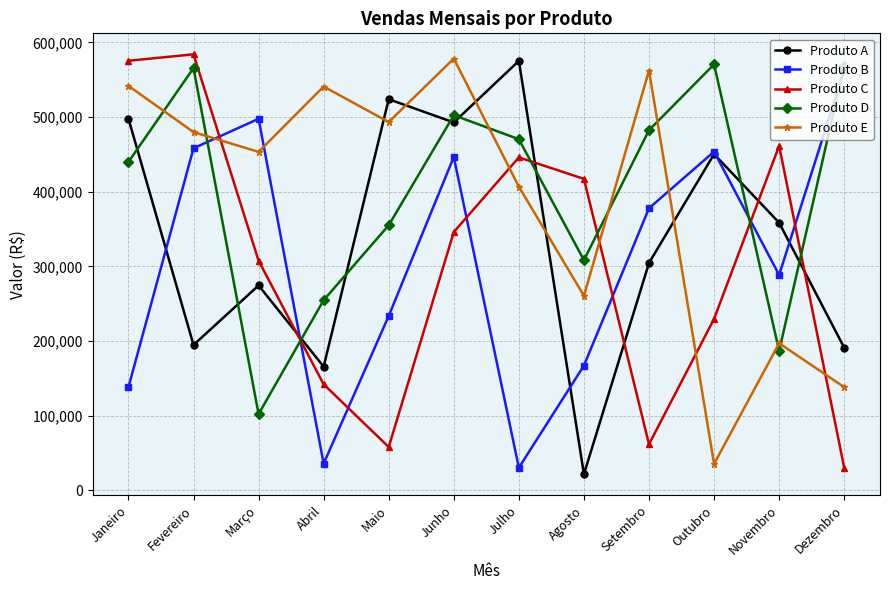

The value of Produto A at Julho is 351195. True or false?

False